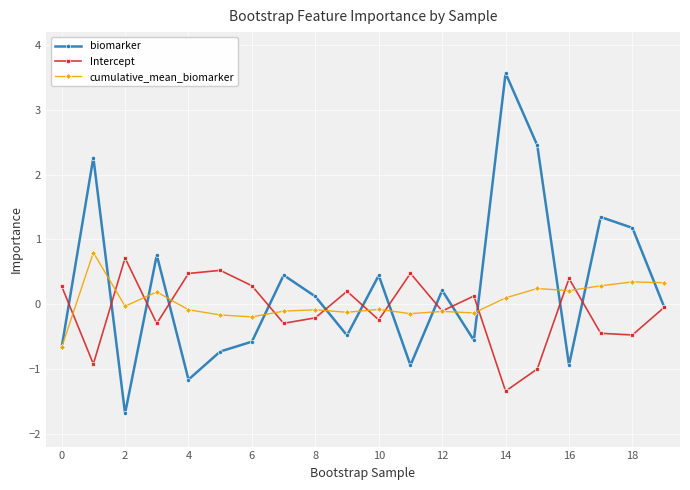

What is the minimum value for Intercept?

-1.3